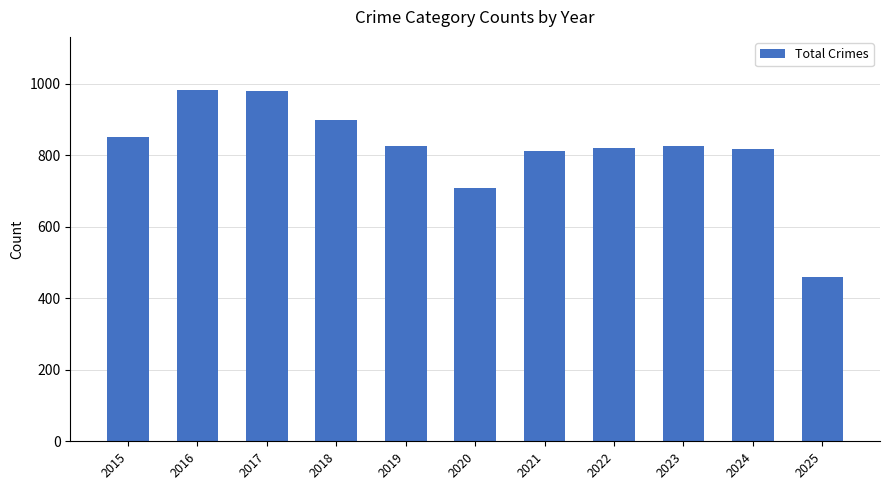

Count the number of categories in the chart.

11